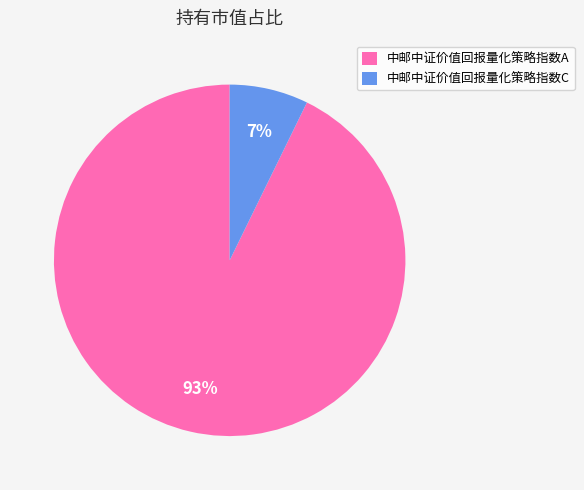

Which category has the smallest portion of the pie?

中邮中证价值回报量化策略指数C